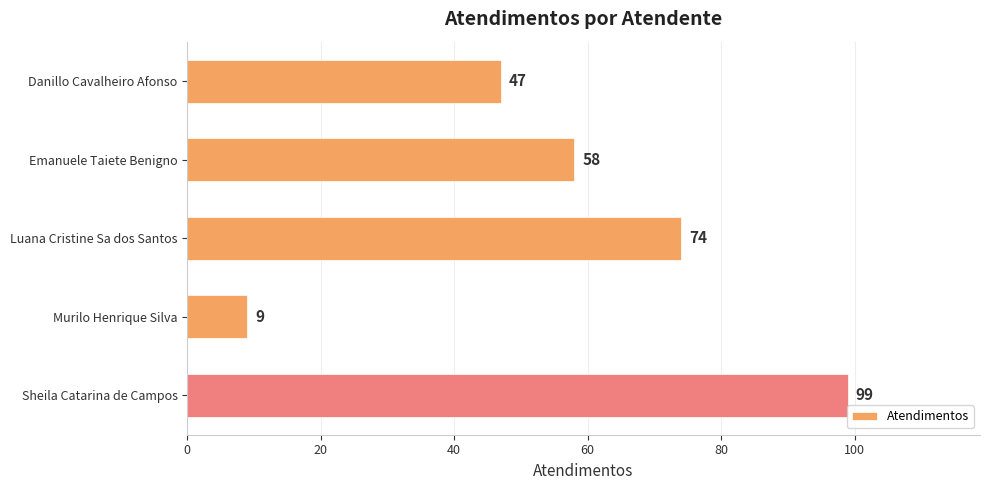

What is the difference between the maximum and minimum values?

90